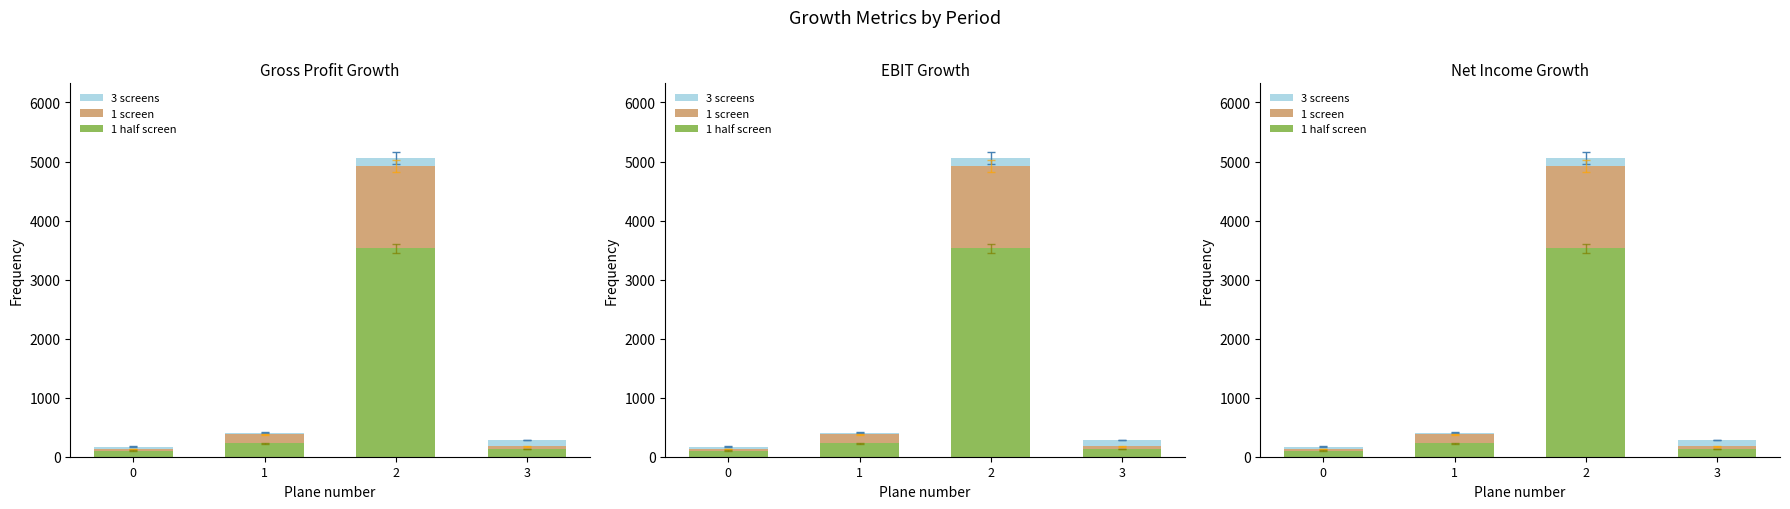

What is the average value of the 3 screens series?

1479.7